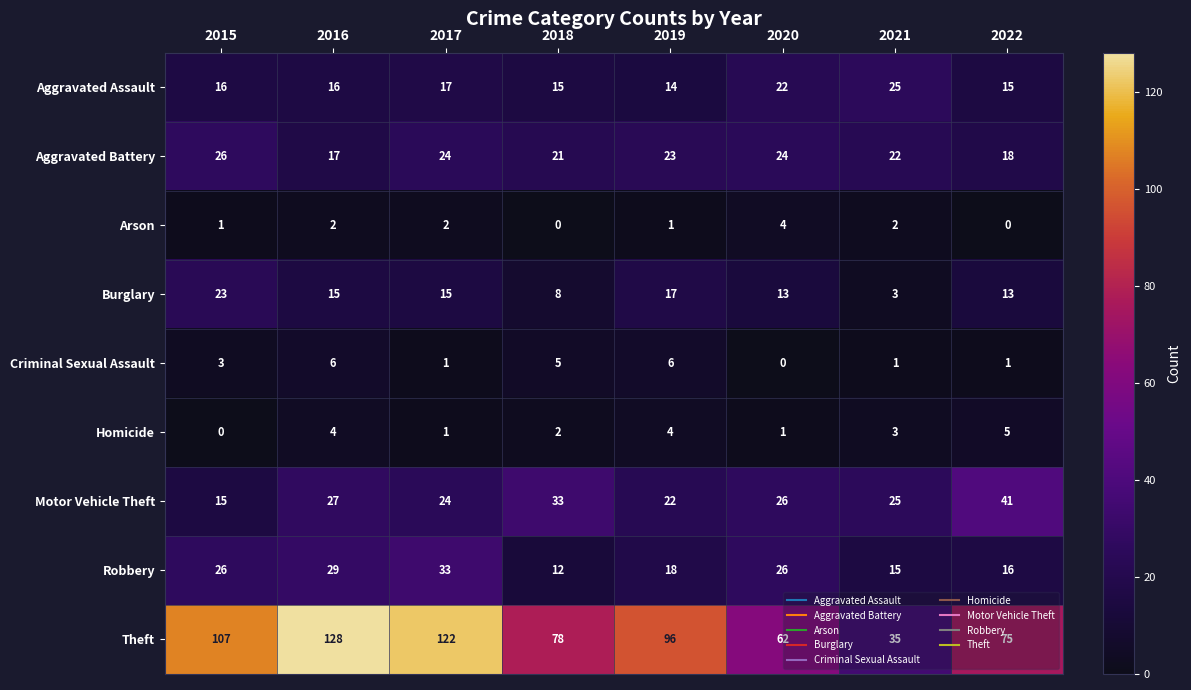

Which series has the widest spread of values?

Theft